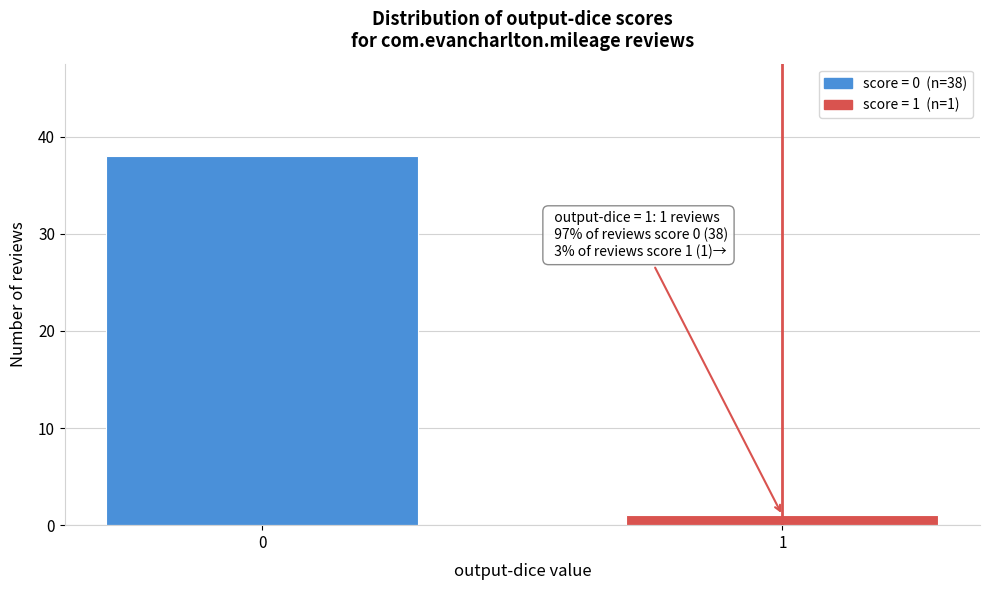

Reading left to right, what are all the values shown in this chart?

38	1